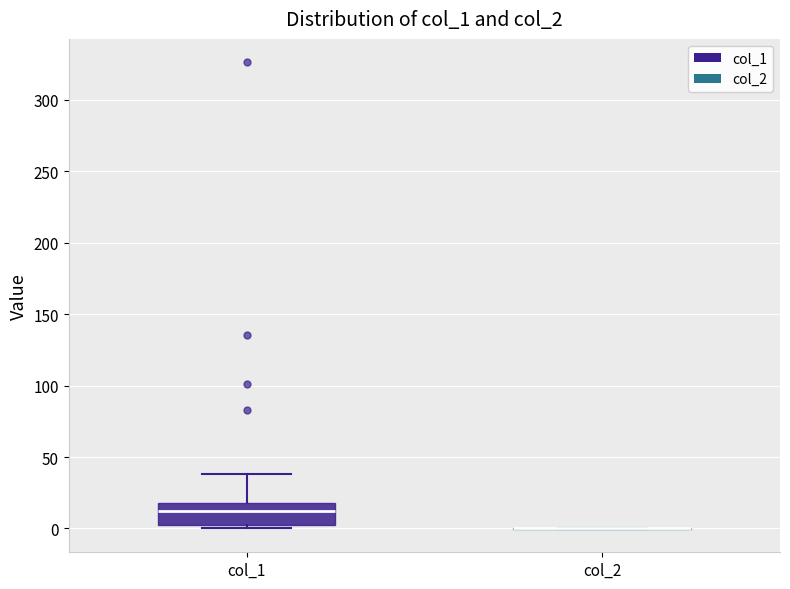

Where does the median line of the box for col_1 sit on the y-axis? The values are not printed on the chart, so give them approximately, as read against the axis.

10